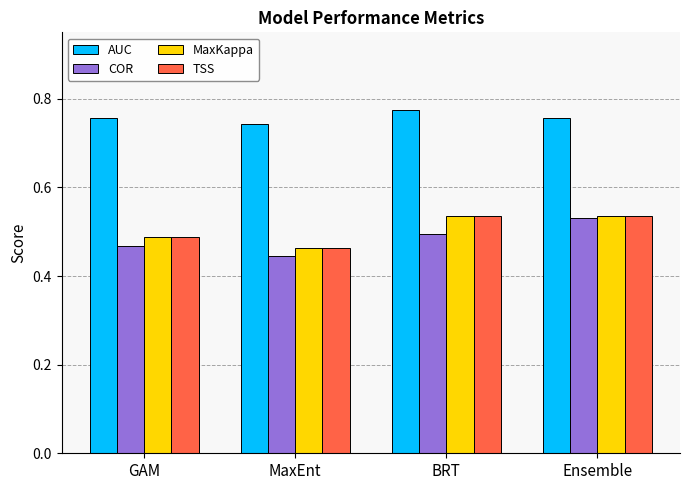

Is it true that TSS equals 0.5 at GAM?

True